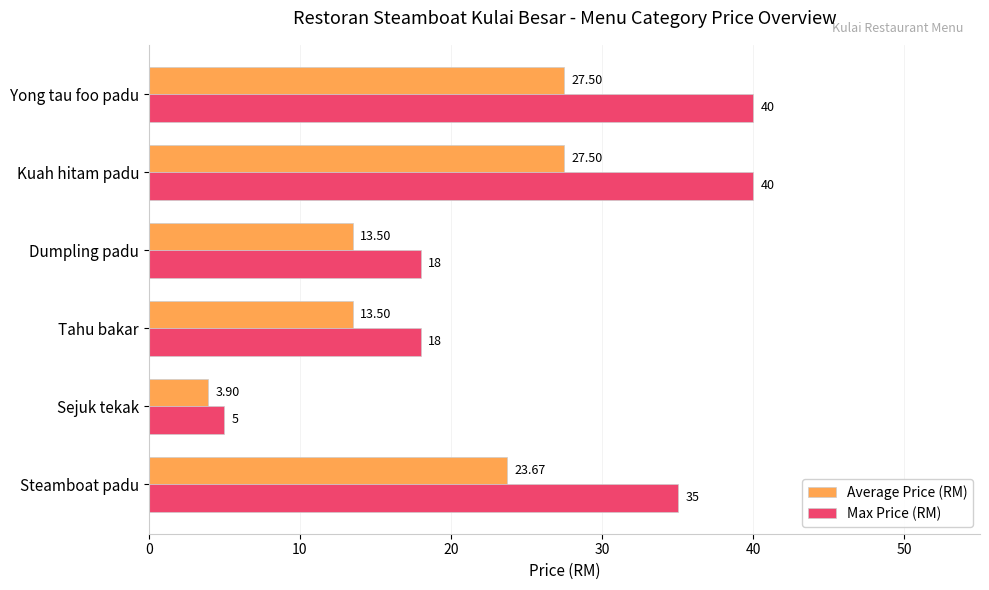

At how many categories does at least one series exceed 32?

3